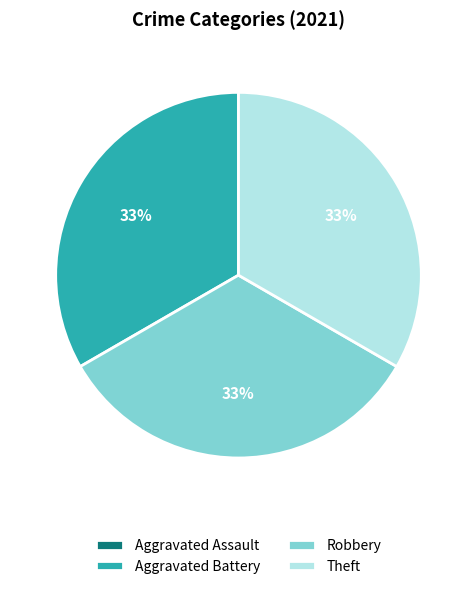

To the nearest percent, what is the combined percentage of Aggravated Battery and Robbery?

67%